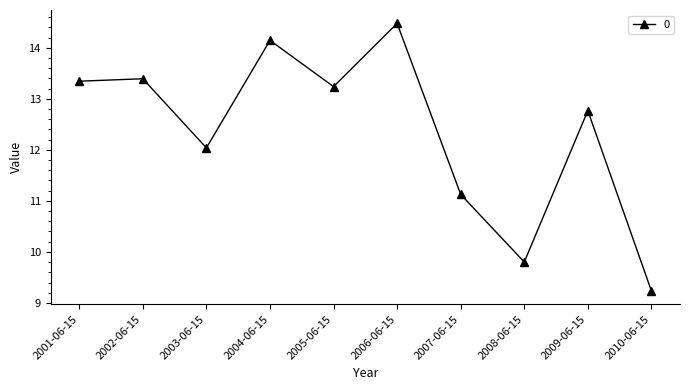

Count the number of data series in this chart.

1